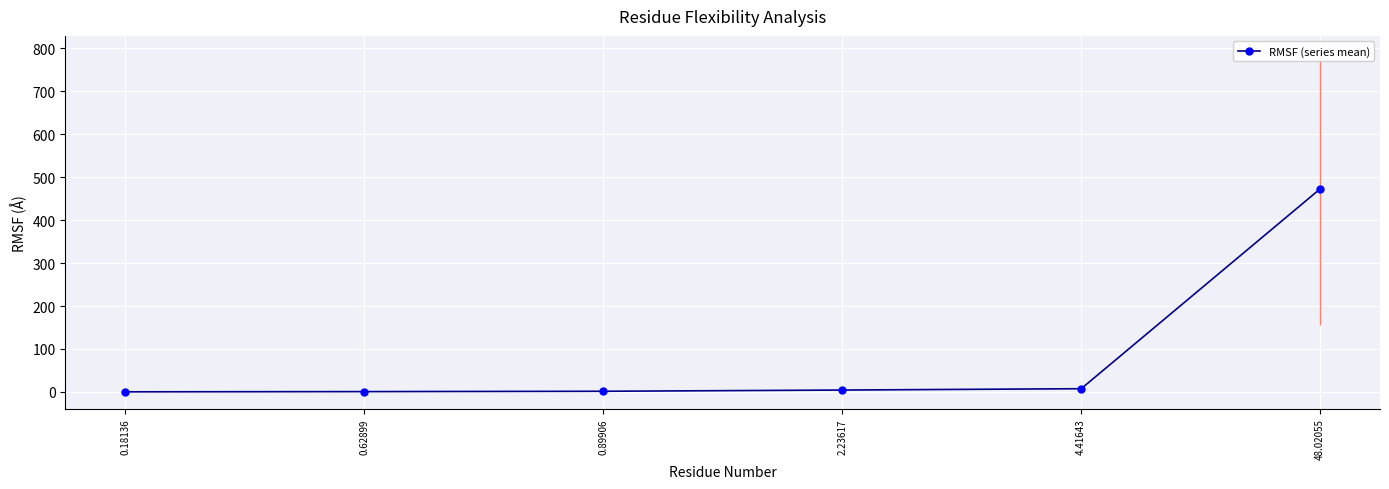

Does the chart have visible grid lines?

Yes